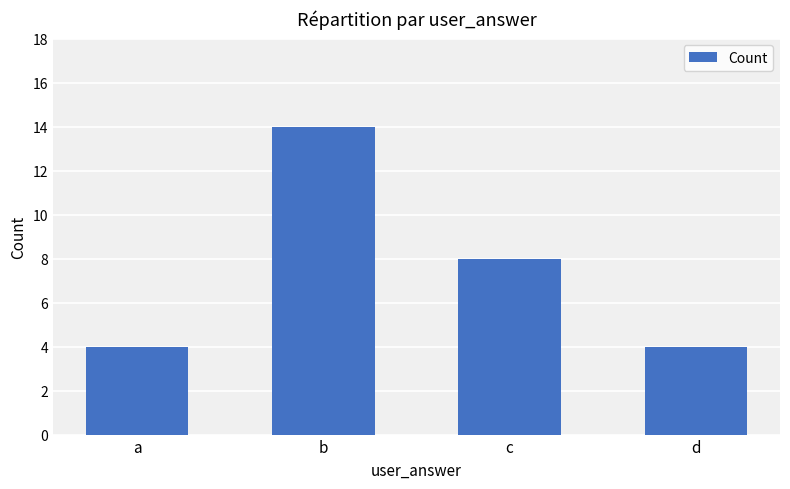

Are the bars grouped side by side (vs. stacked)?

No